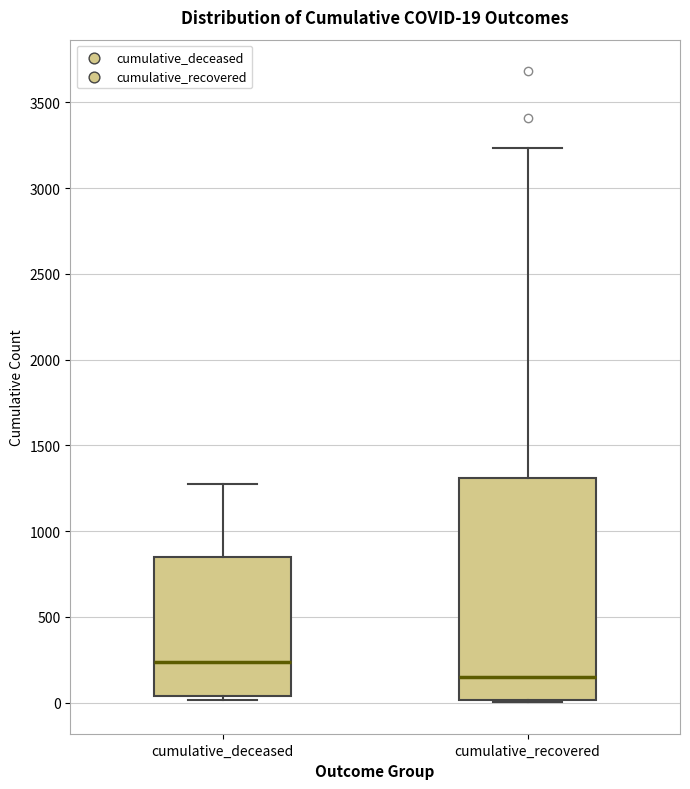

Which box is the tallest, from its lower edge to its upper edge?

cumulative_recovered